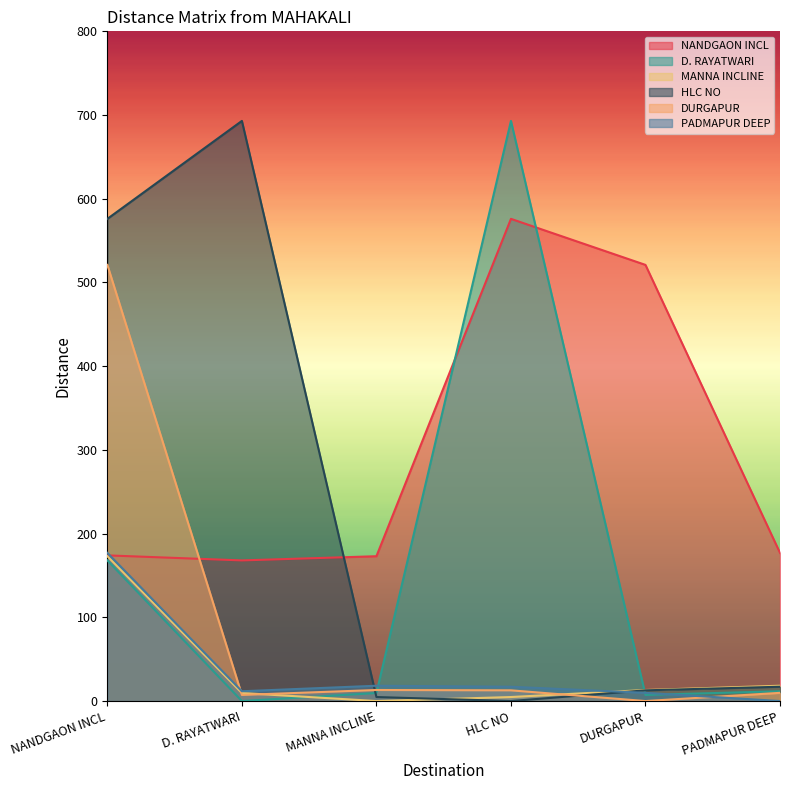

What is the maximum value shown in the chart?

693.0